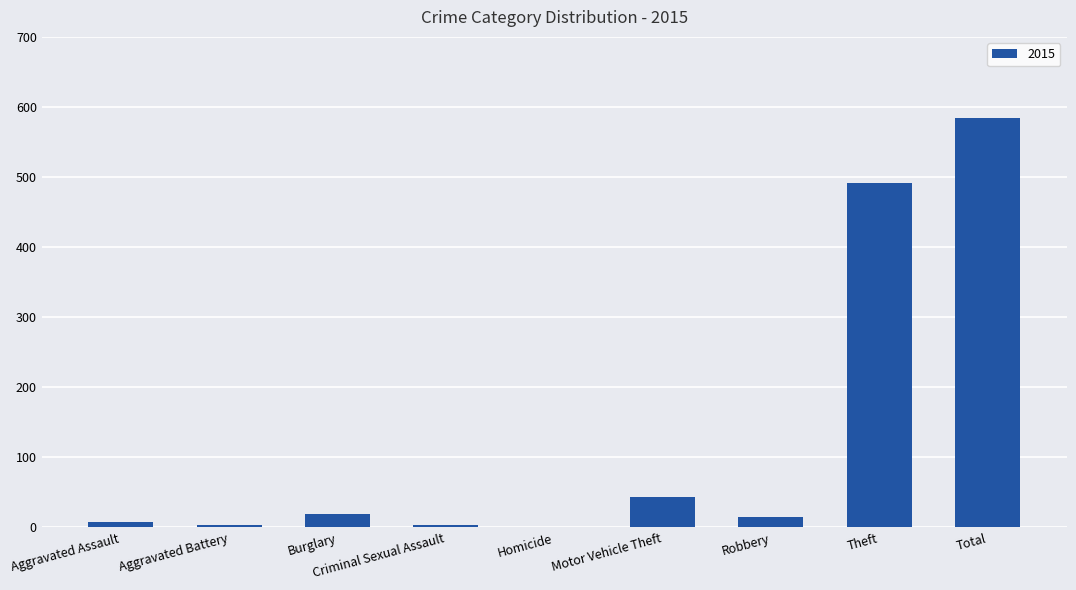

True or false: the data shows 701 at Theft.

False